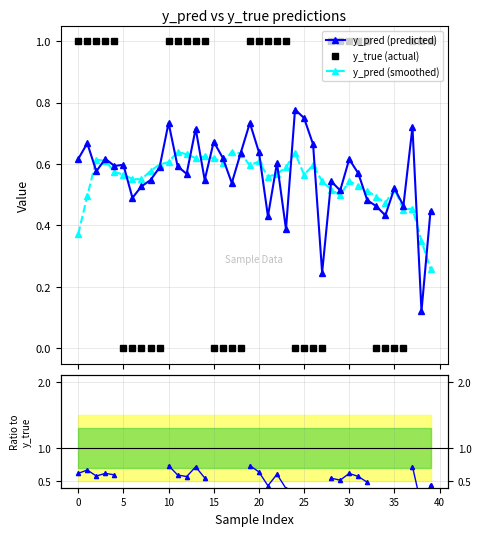

Which series changed the most between 20 and 26?

y_true (actual)